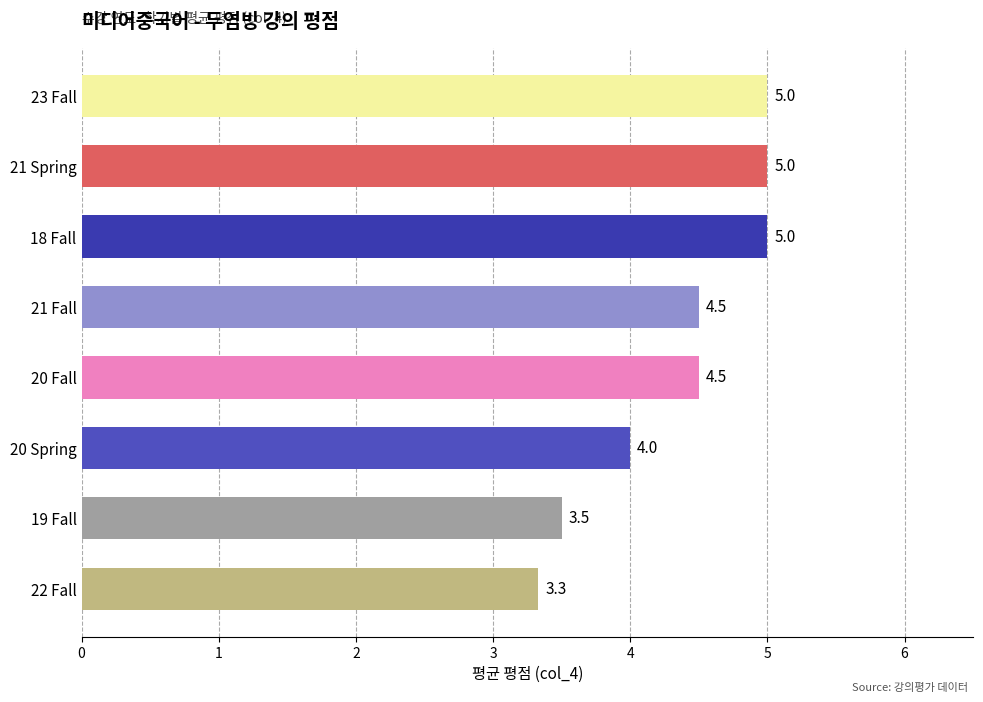

What is the difference between the second highest and second lowest values?

1.5